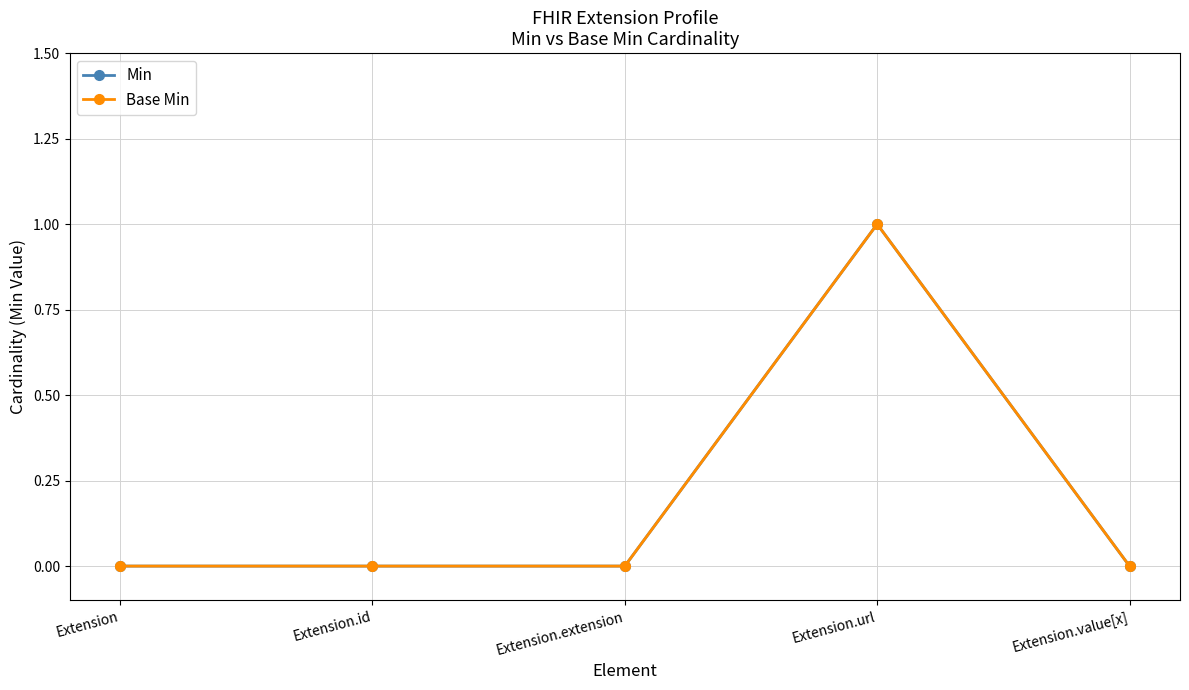

At which category does the chart reach its minimum across all series?

Extension